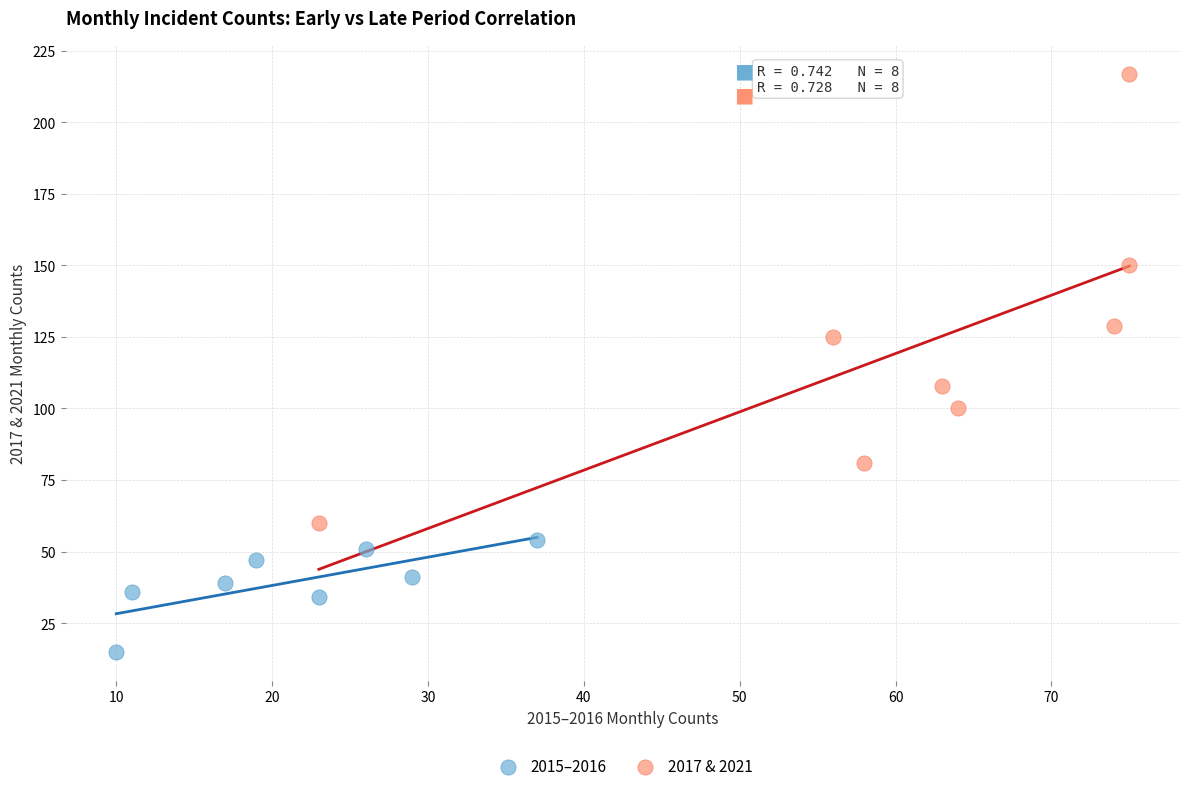

Which series reaches the maximum Y coordinate?

2017 & 2021